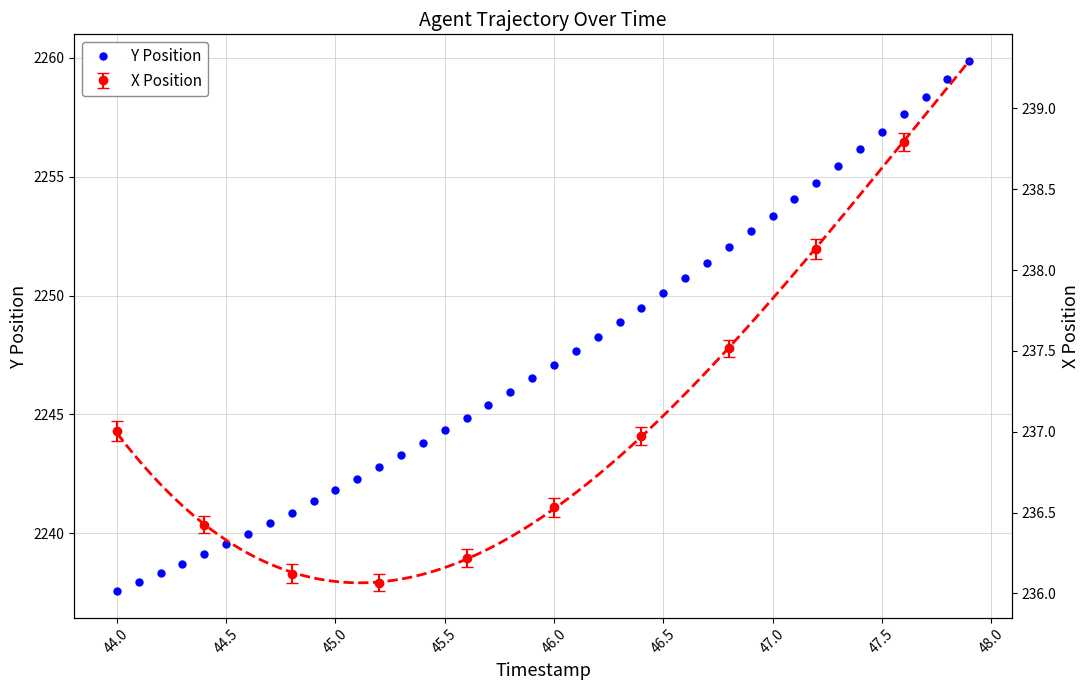

True or false: there are more than 2 points higher than both neighbors.

False